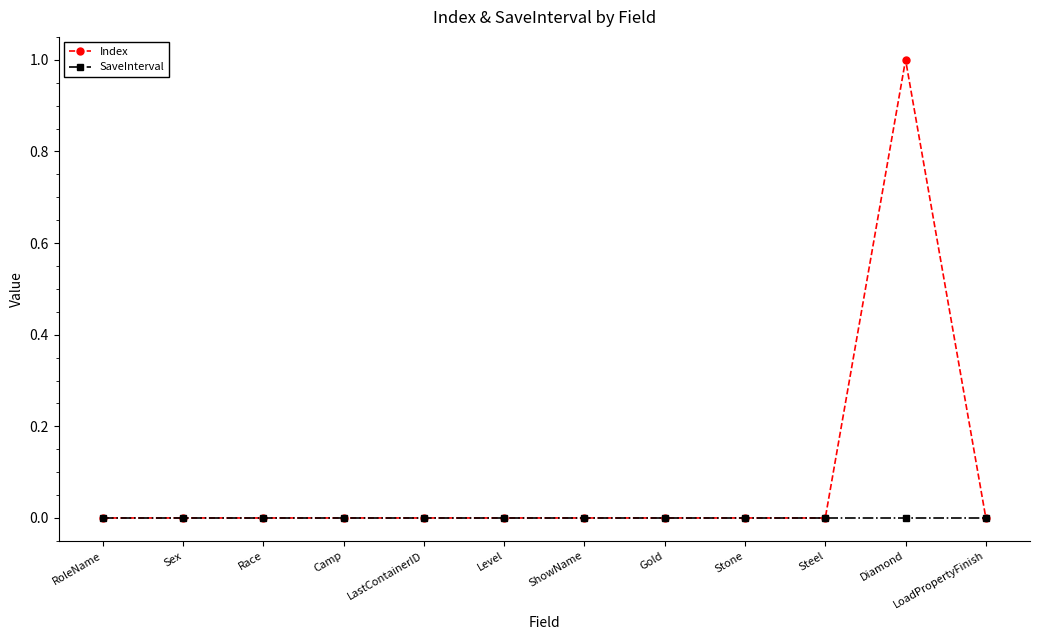

True or false: SaveInterval has a value of 0 at ShowName.

True